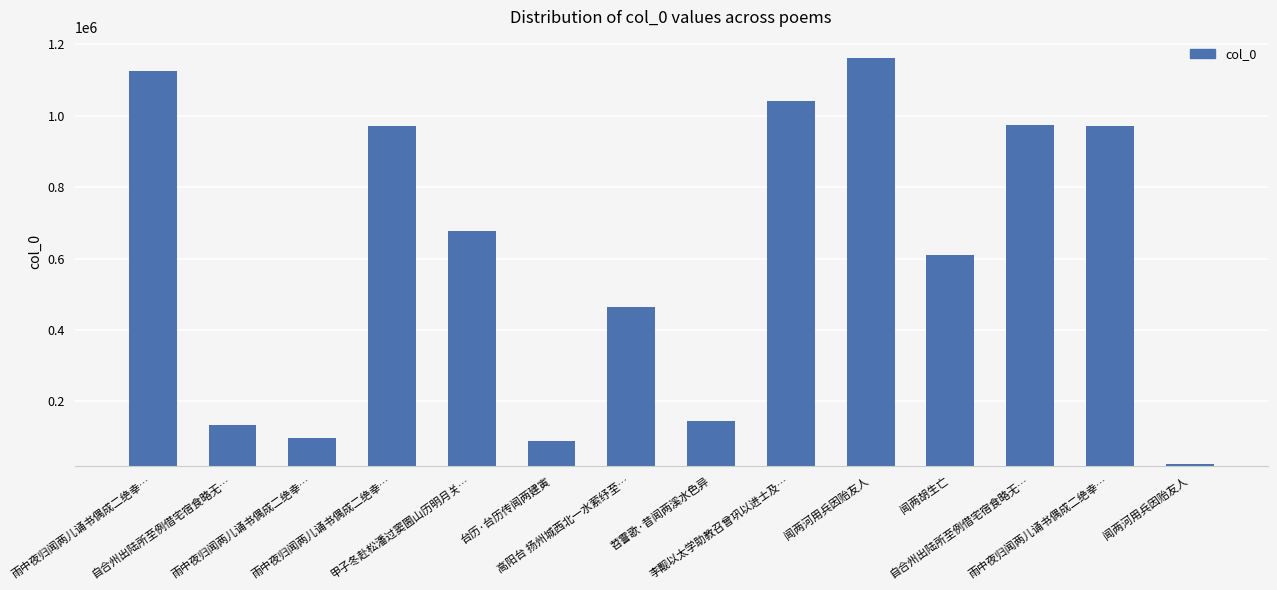

How many values are below 677599?

7